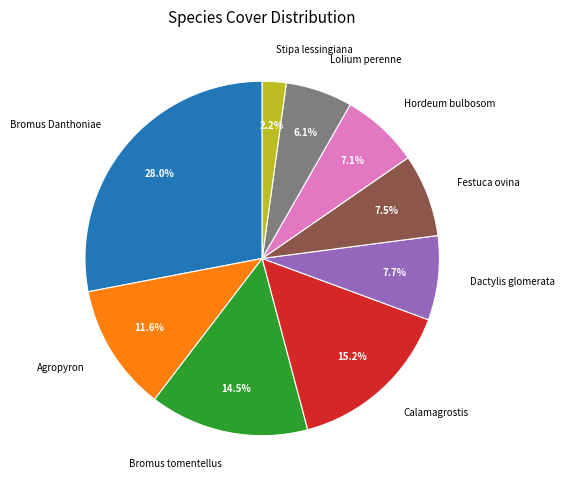

What portion of the pie excludes Stipa lessingiana?

97.8%